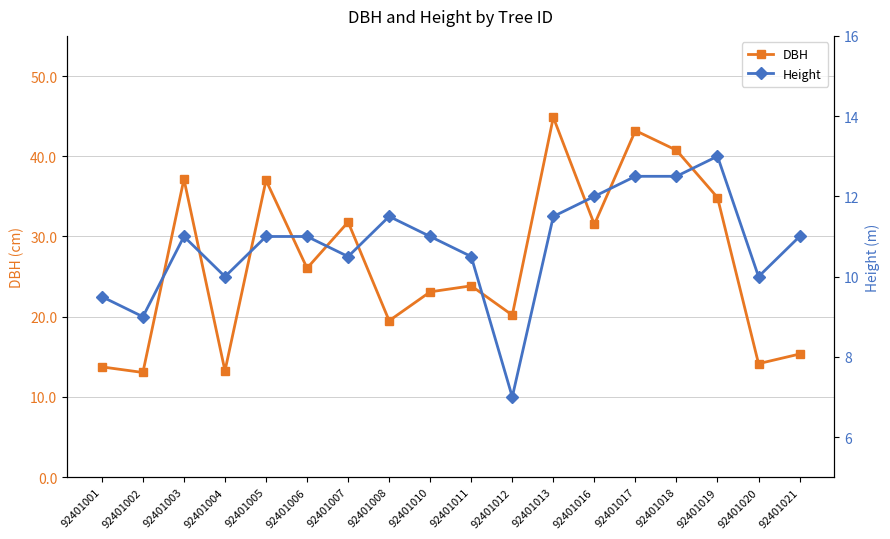

What is the minimum value shown in the chart?

7.0